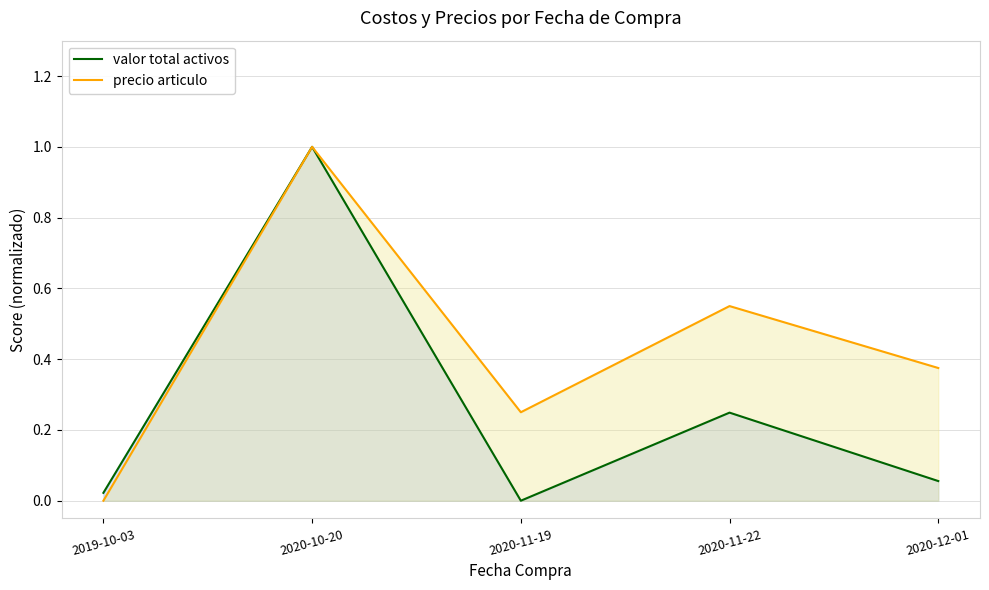

At how many categories does at least one series exceed 0?

5